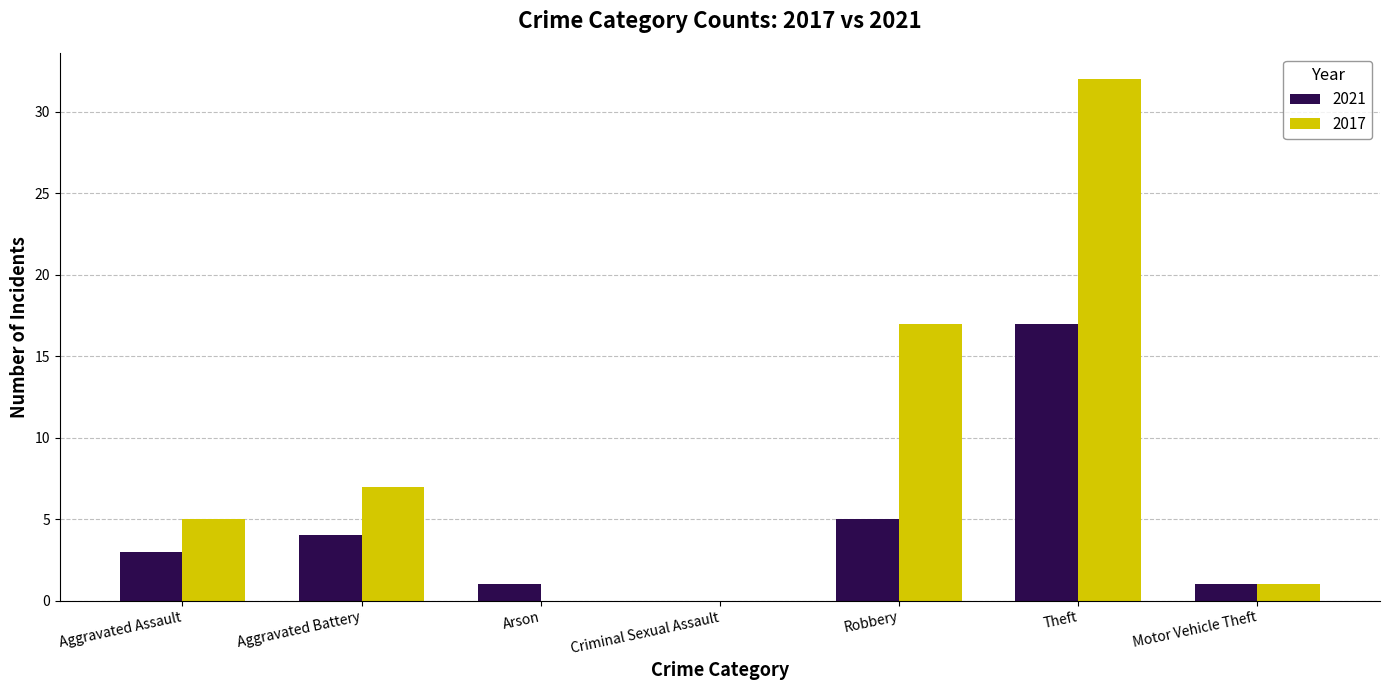

Reading left to right, transcribe all the data shown in this chart.

2021: 3	4	1	0	5	17	1
2017: 5	7	0	0	17	32	1